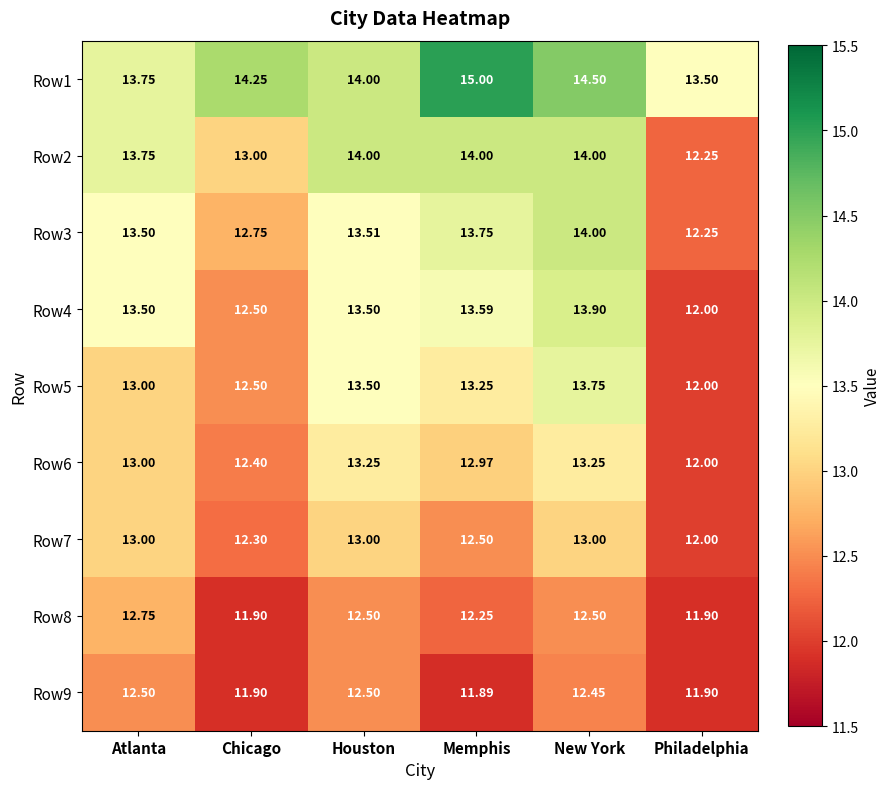

Which label corresponds to the largest value in the chart?

Memphis